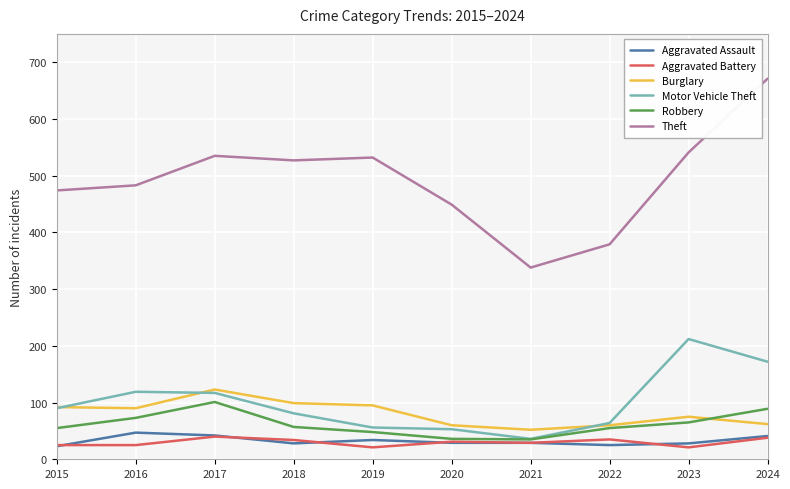

True or false: Theft and Burglary cross at least once.

False